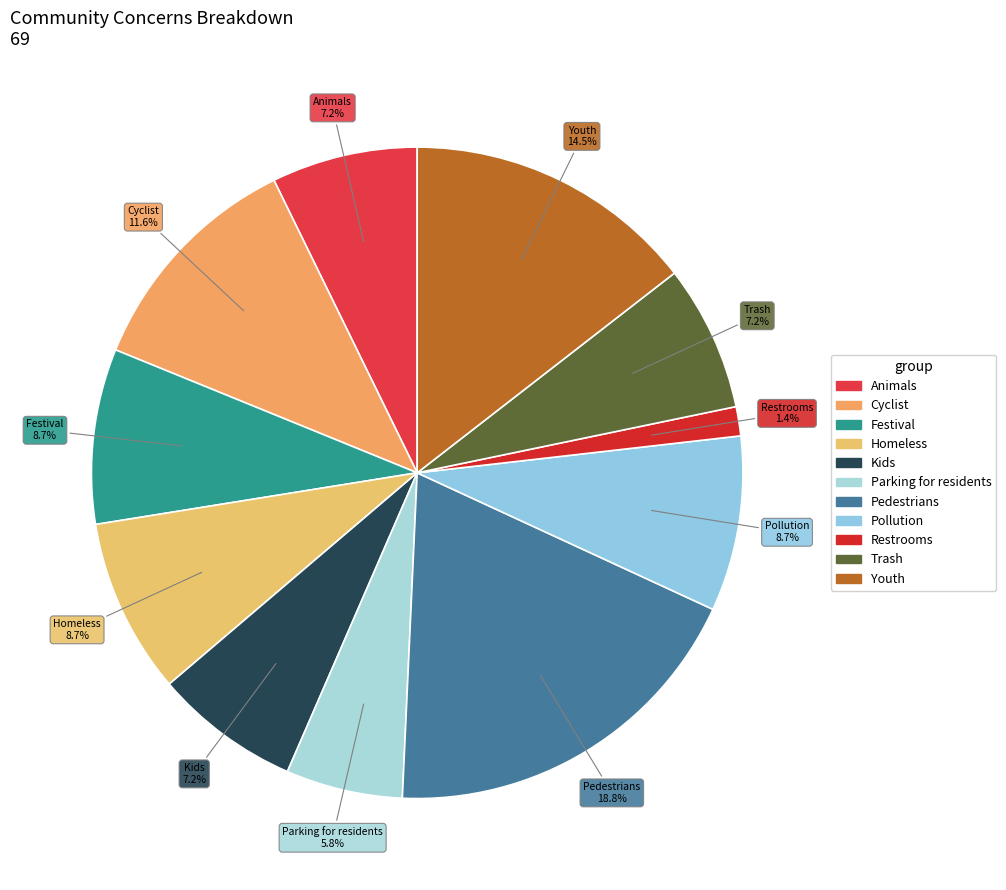

To the nearest percent, what portion does Parking for residents represent?

6%